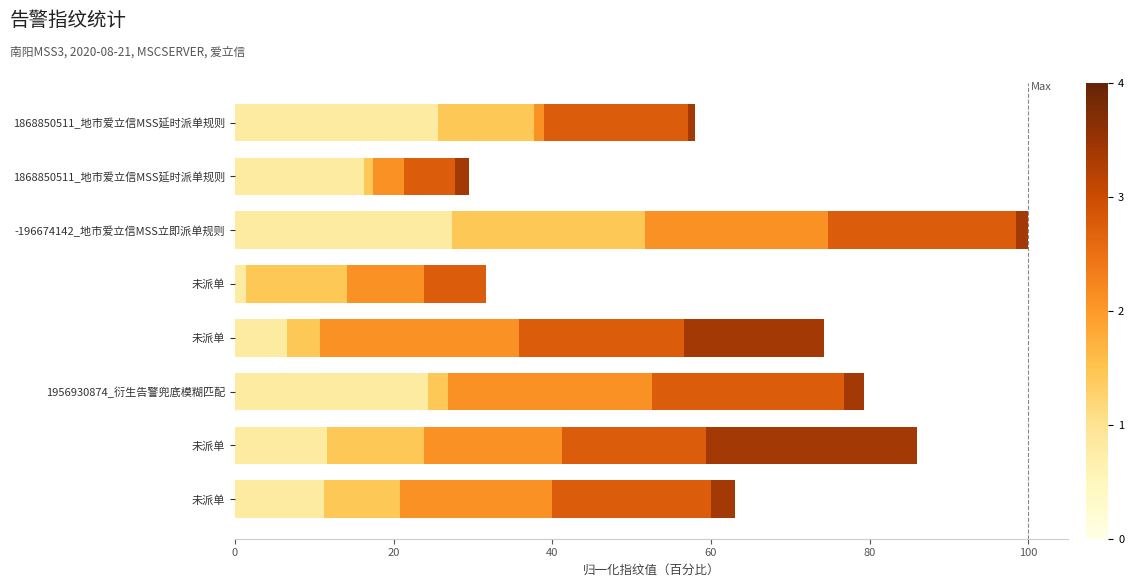

How many distinct data groups are displayed?

5